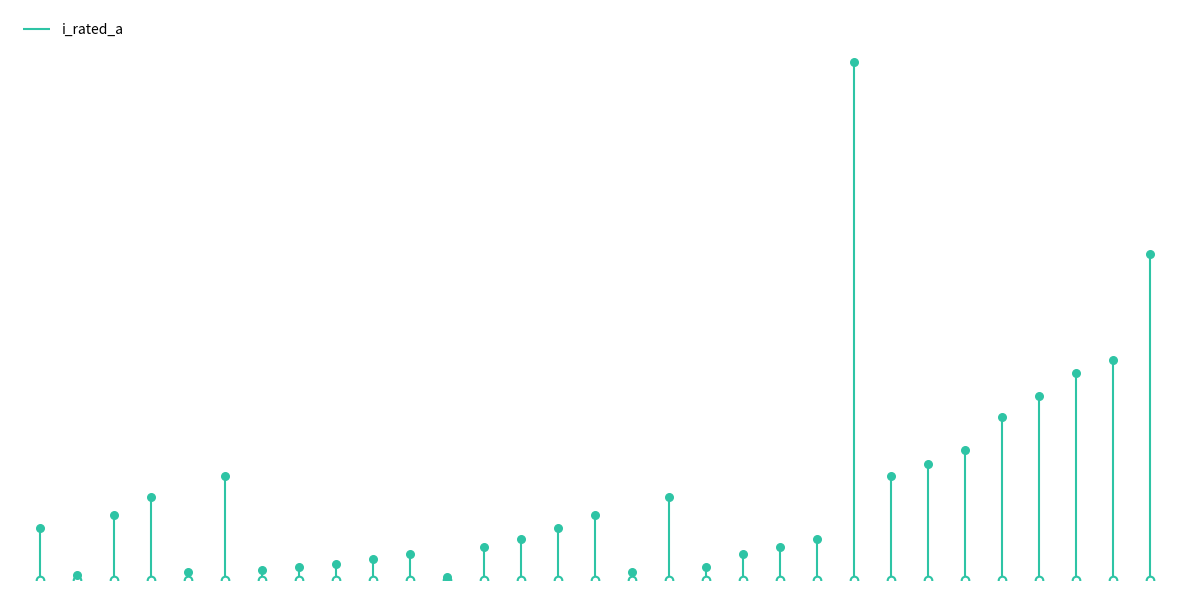

What is the change in value from HV 20A to HV 31.5A?

+11.5